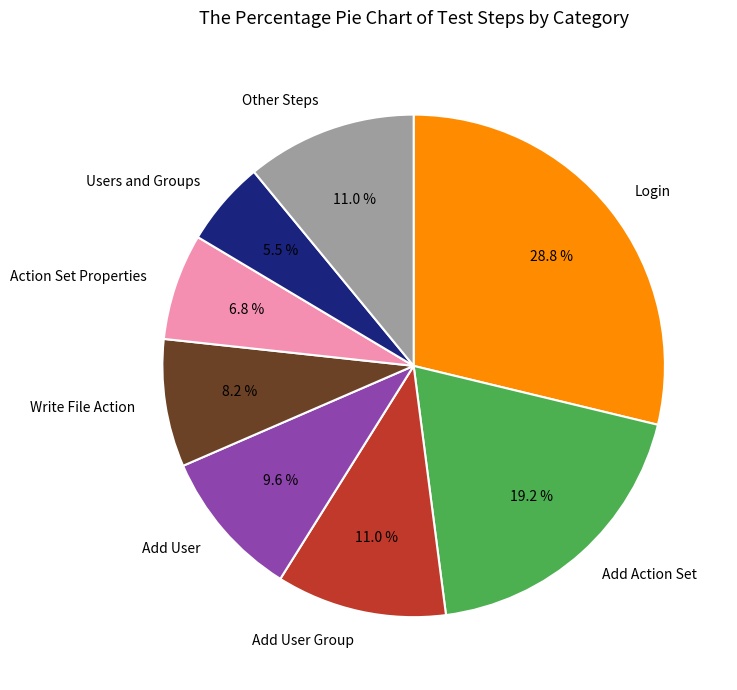

How much of the chart is everything except Add Action Set?

80.8%